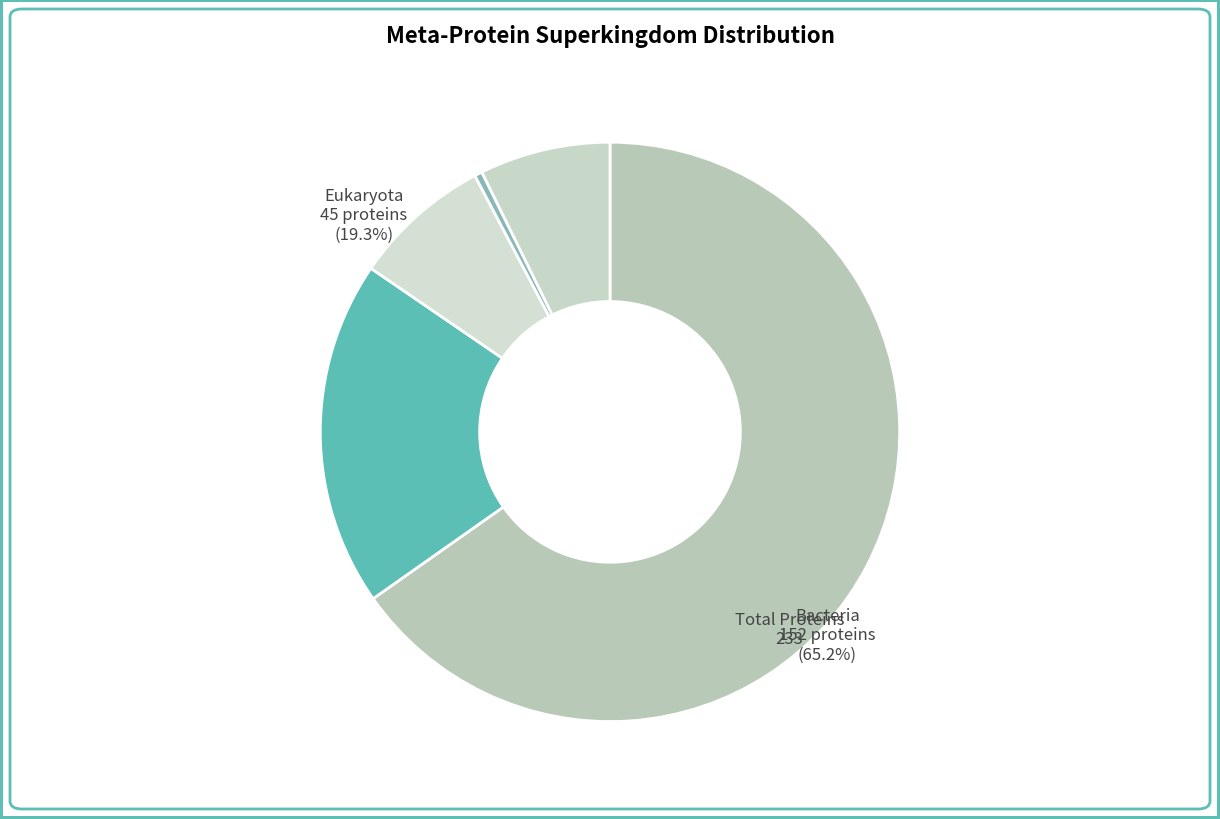

Between Eukaryota and Archaea, which is larger?

Eukaryota